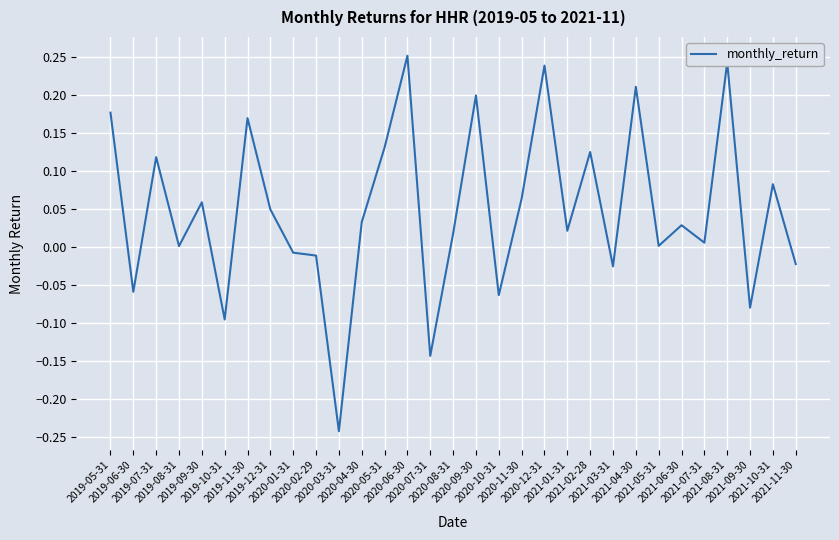

What is the sum of all values?

1.5